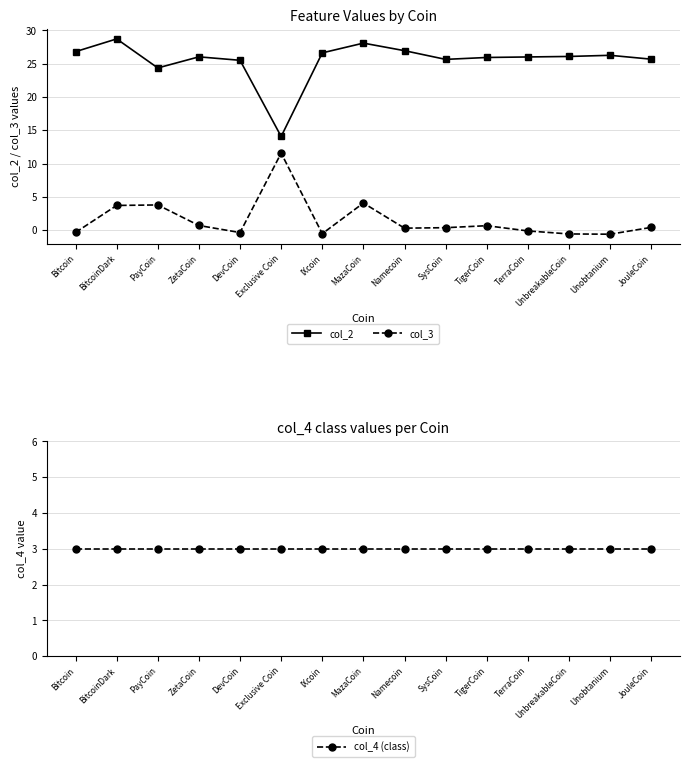

What position from the left is Bitcoin?

1